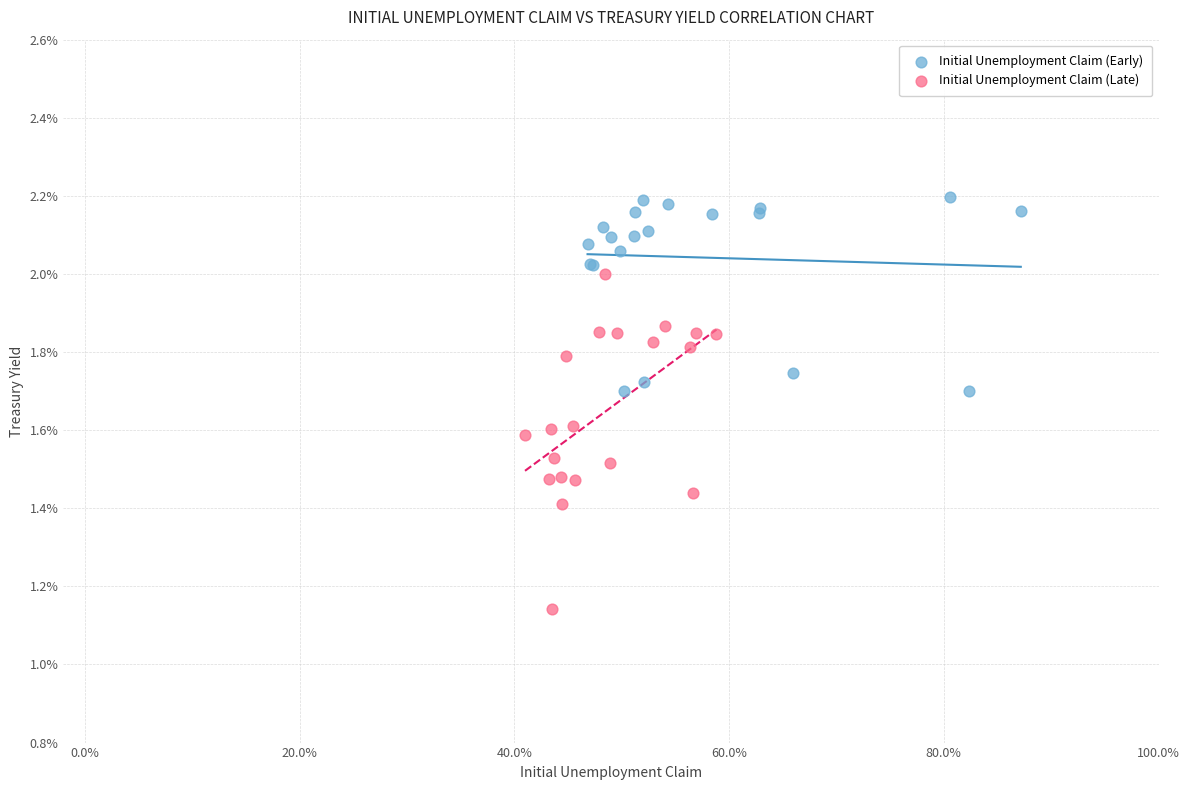

Which series contains the highest Y value?

Initial Unemployment Claim (Early)